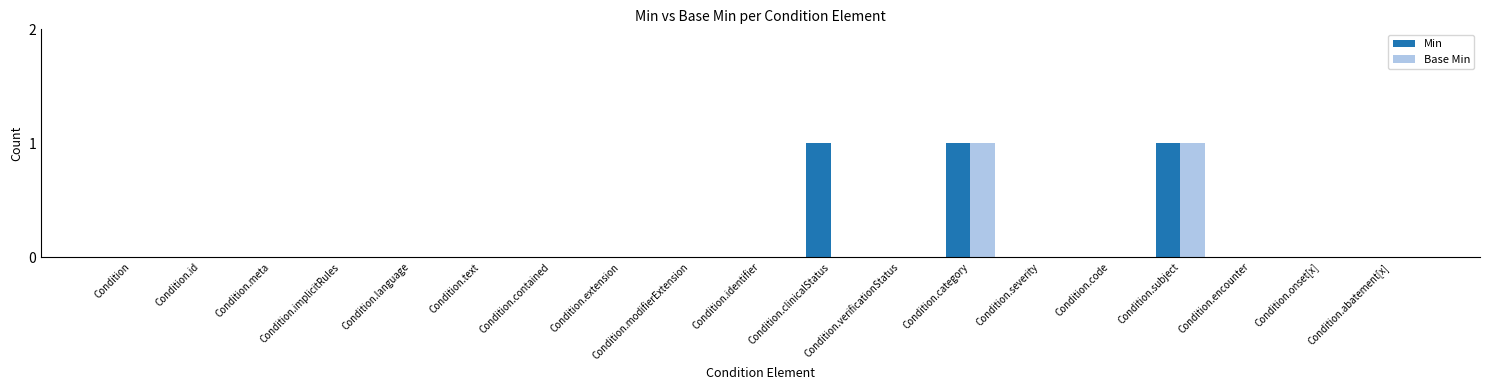

The value of Min at Condition.subject is 1. True or false?

True